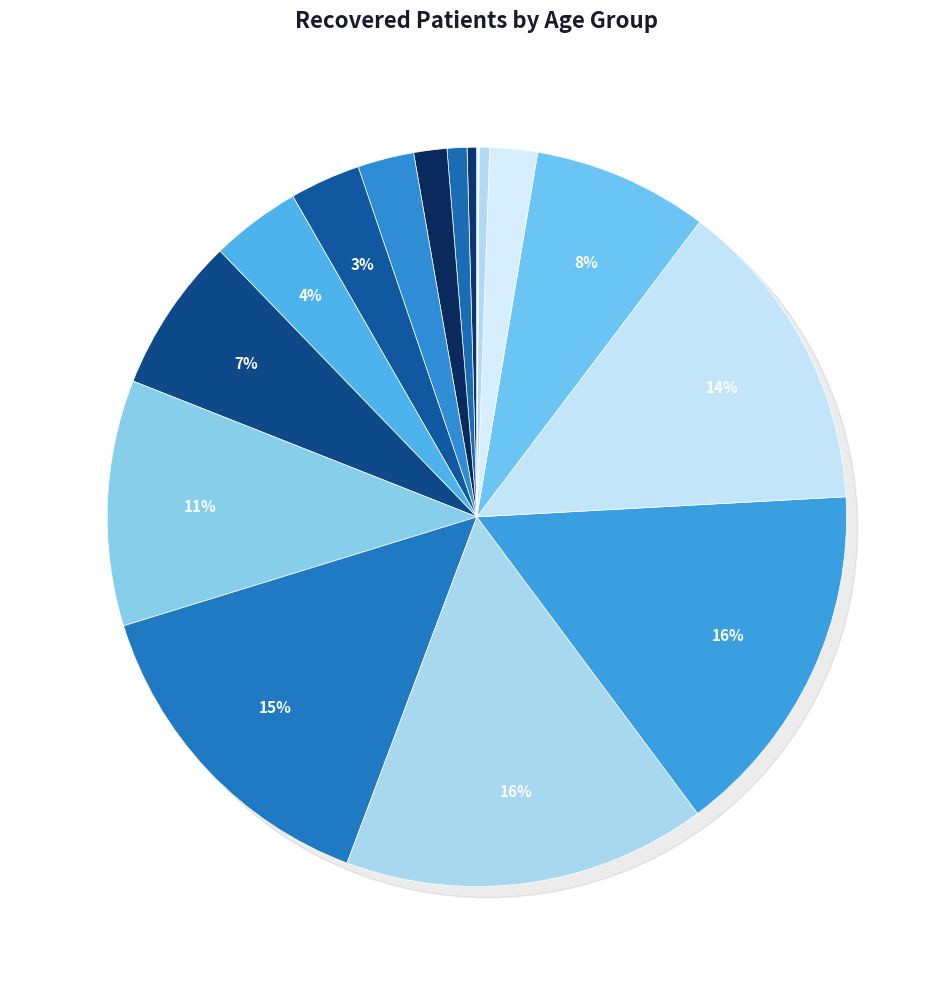

Which category has the smallest portion of the pie?

>90